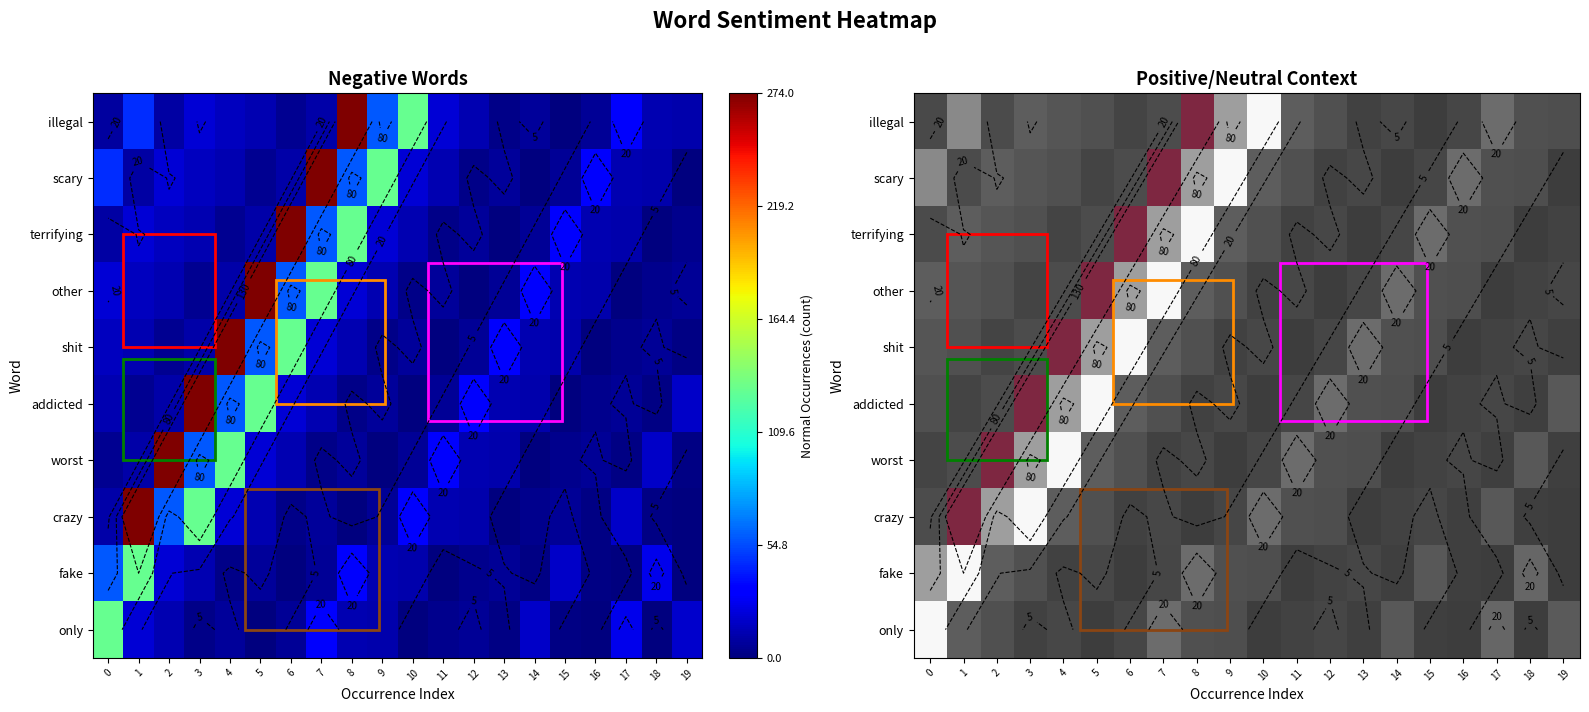

Which category has the highest value in the scary series?

7